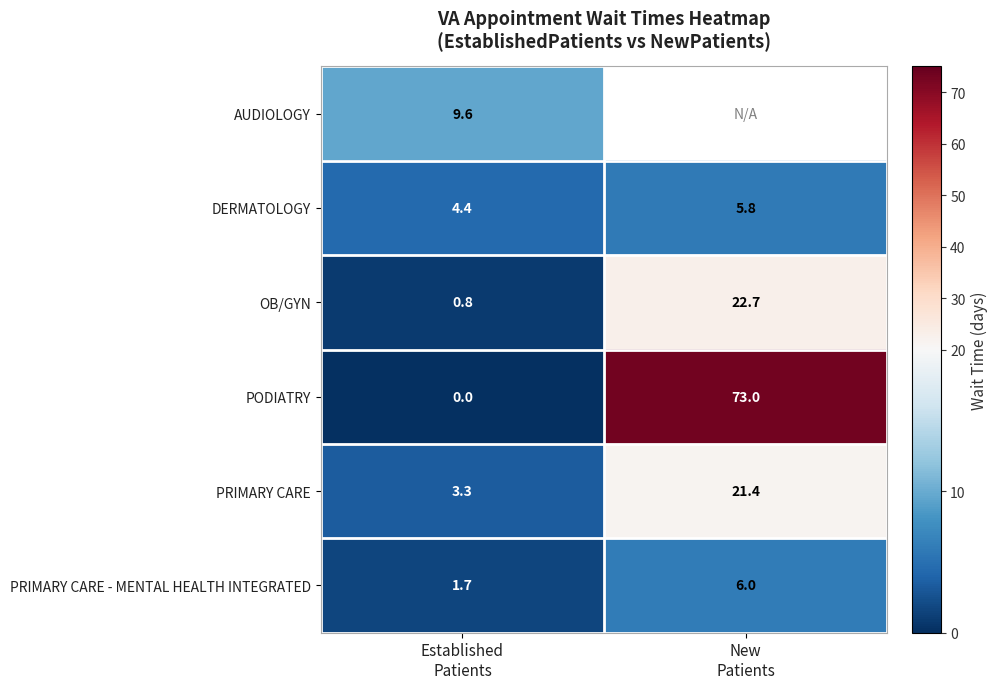

What is the maximum value for PRIMARY CARE?

21.4